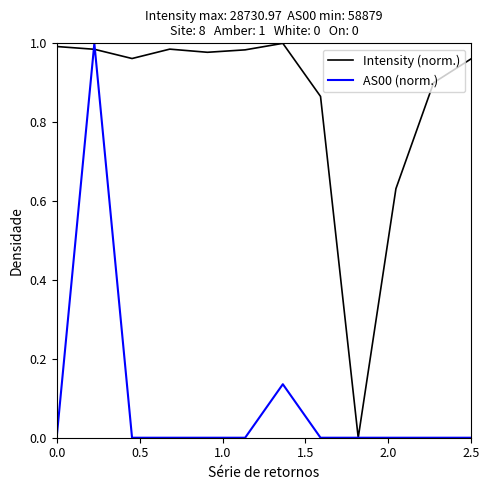

True or false: AS00 (norm.) and Intensity (norm.) cross at least once.

True